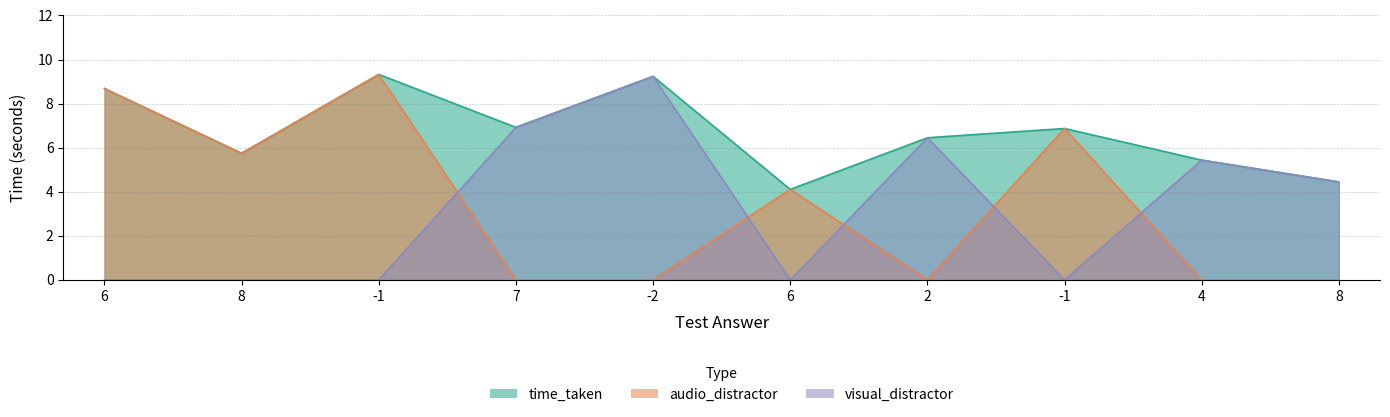

What is the label of the 5th point from the left?

-2